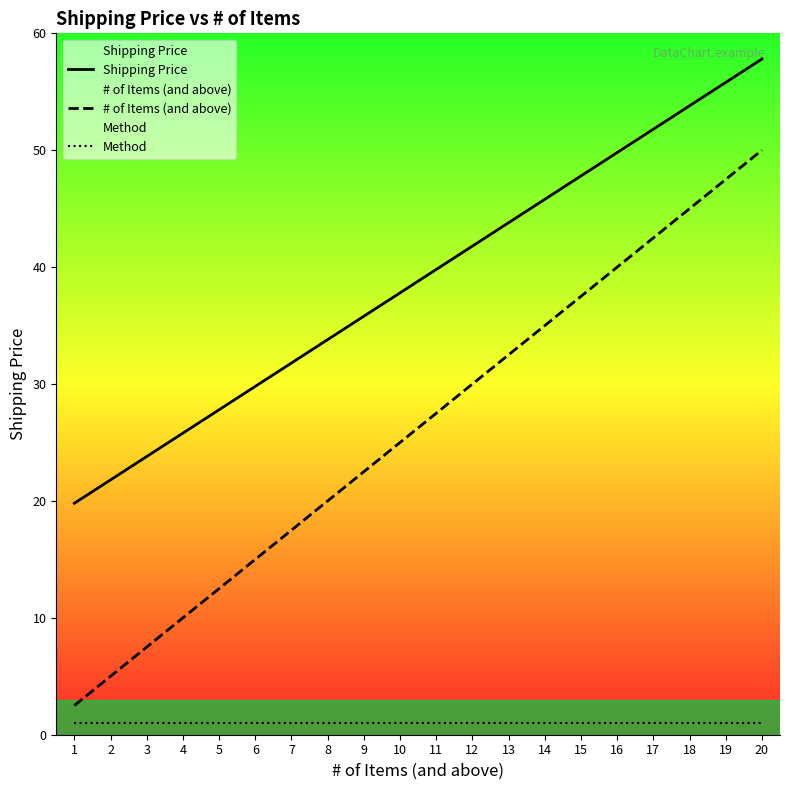

The value of # of Items (and above) at 19 is 24.1. True or false?

False